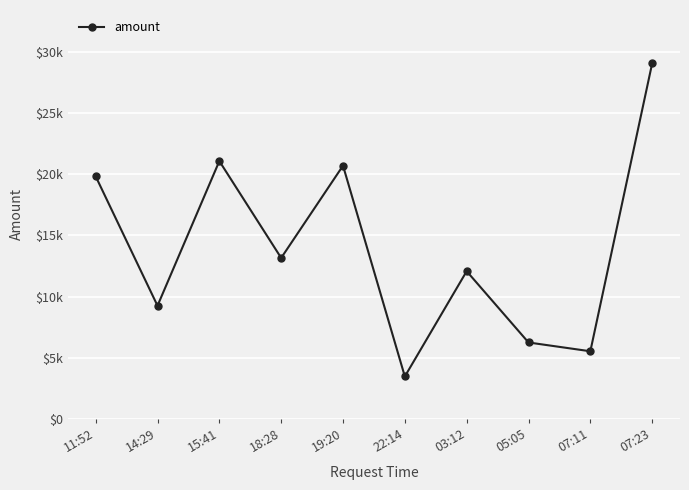

List the labels in order of value, smallest first.

22:14, 07:11, 05:05, 14:29, 03:12, 18:28, 11:52, 19:20, 15:41, 07:23